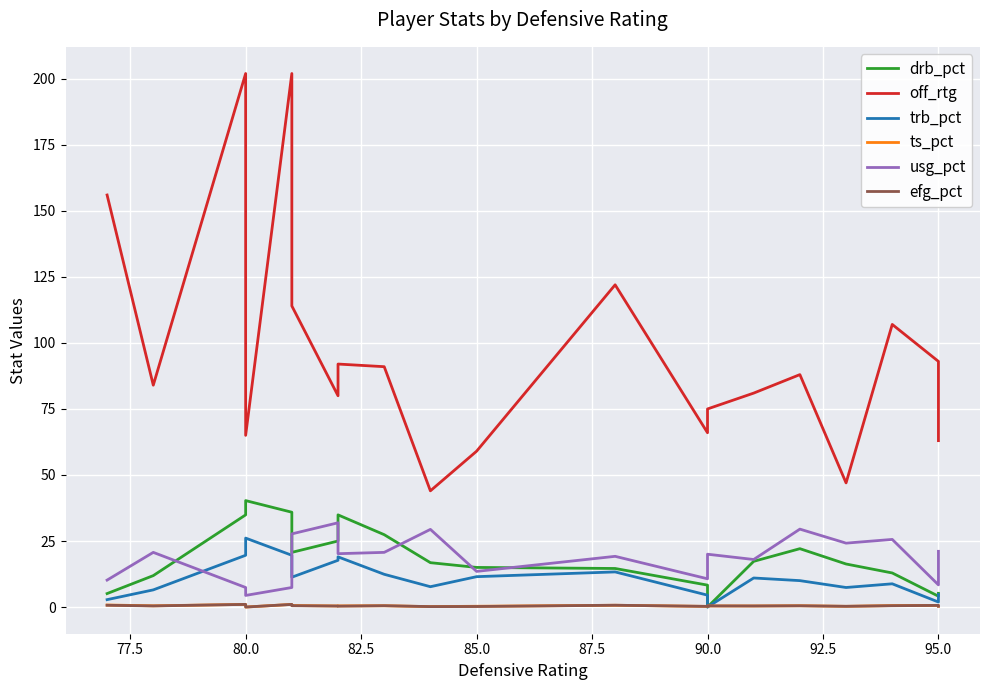

True or false: trb_pct and off_rtg intersect in this chart.

False